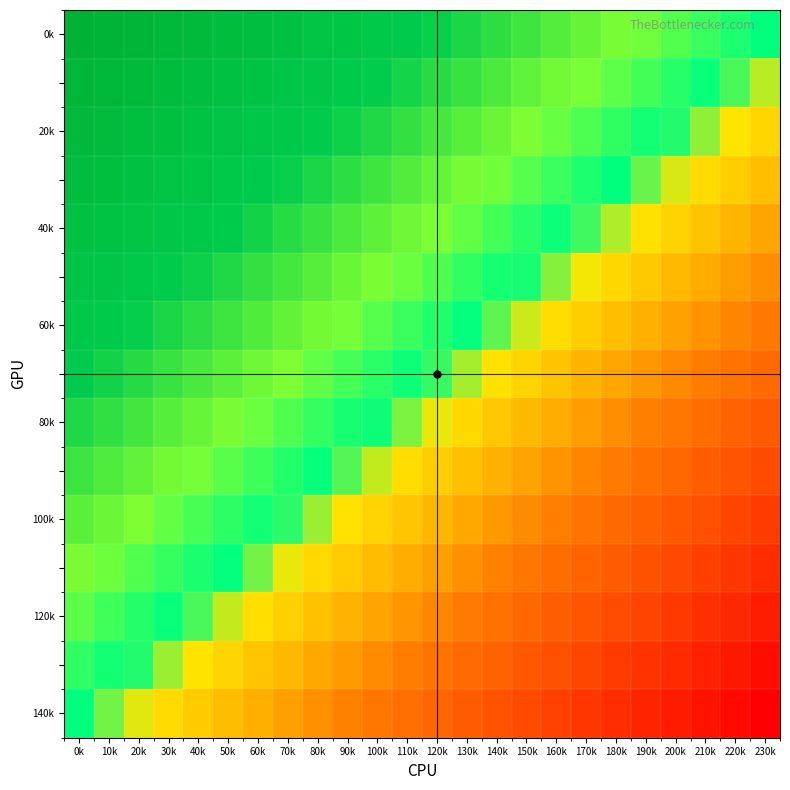

At which category is the sum across all series the highest?

0k